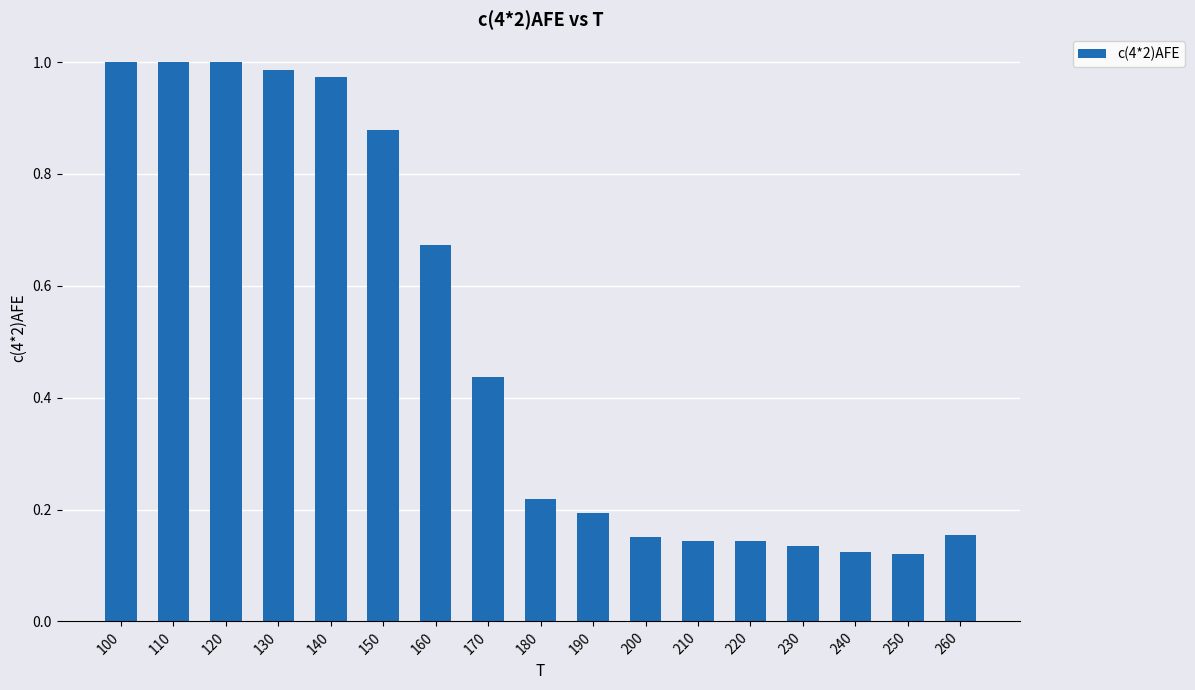

What is the sum of the values at 170 and 240?

0.6